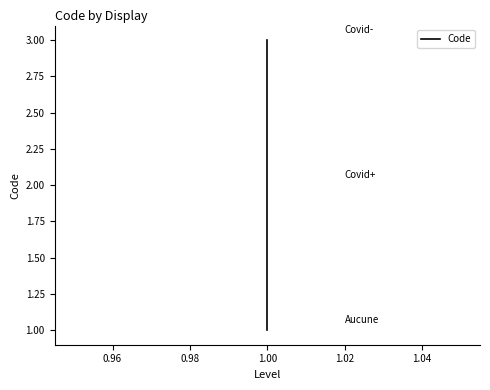

How many distinct data groups are displayed?

1